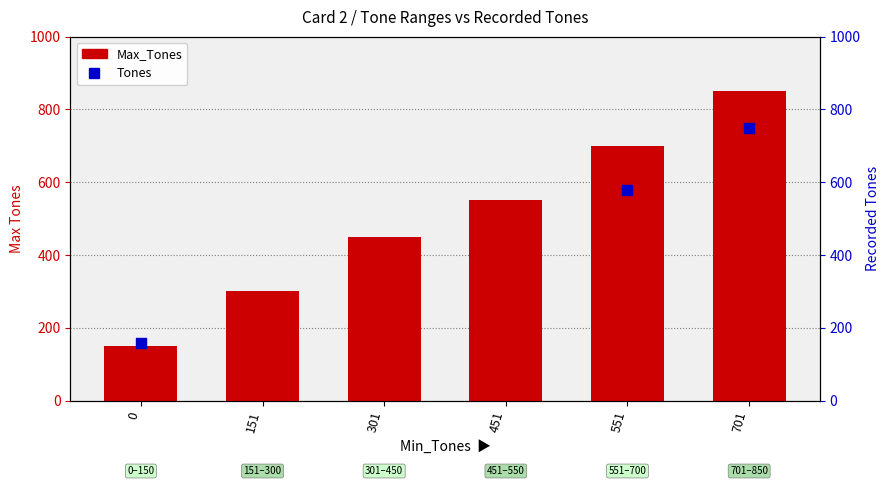

What is the change in value from 151 to 451?

+250